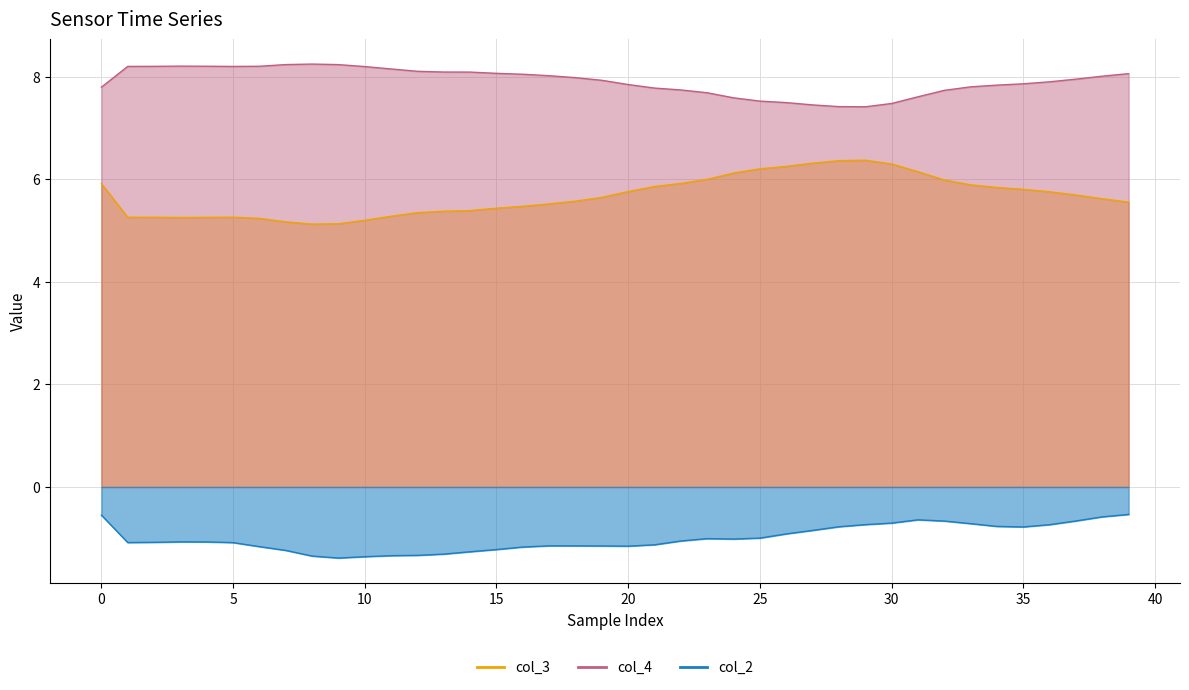

True or false: col_2 has a value of -2.0 at 19.

False